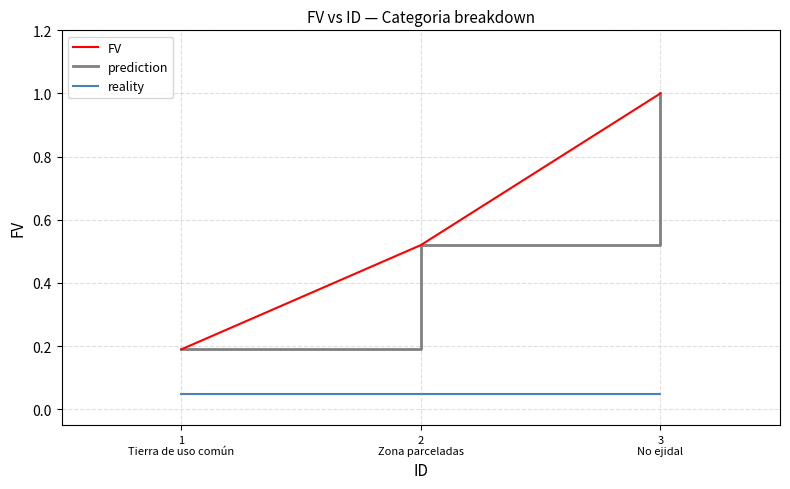

At which label is reality closest to 0?

3 No ejidal